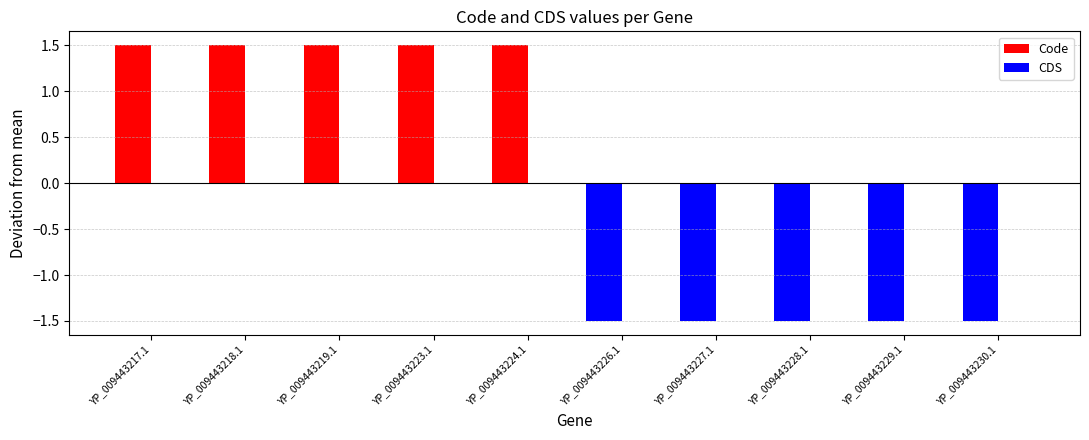

Count the number of categories in the chart.

10